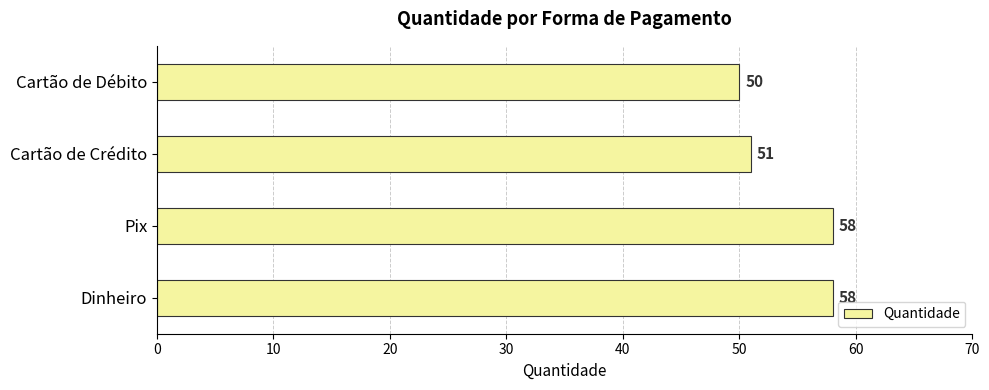

What is the difference between the maximum and minimum values?

8